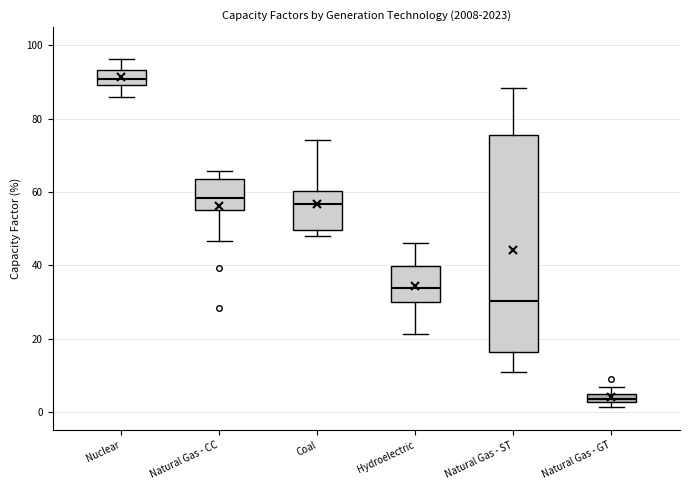

Which box is the tallest, from its lower edge to its upper edge?

Natural Gas - ST